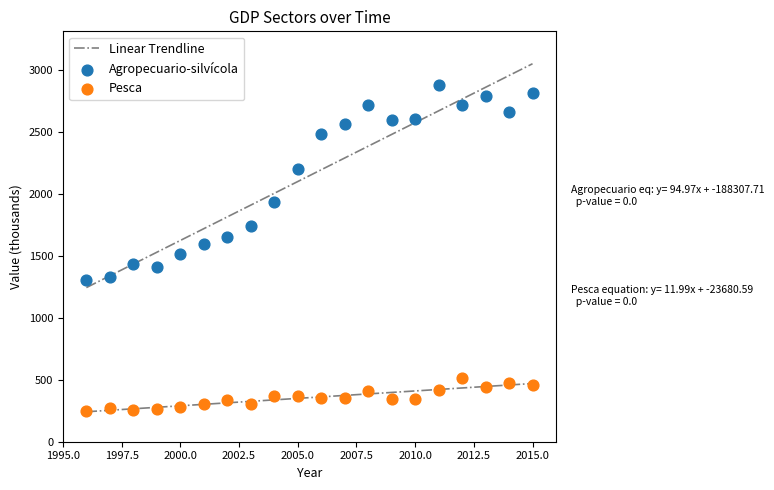

Which series has the largest Y range (max minus min)?

Agropecuario-silvícola